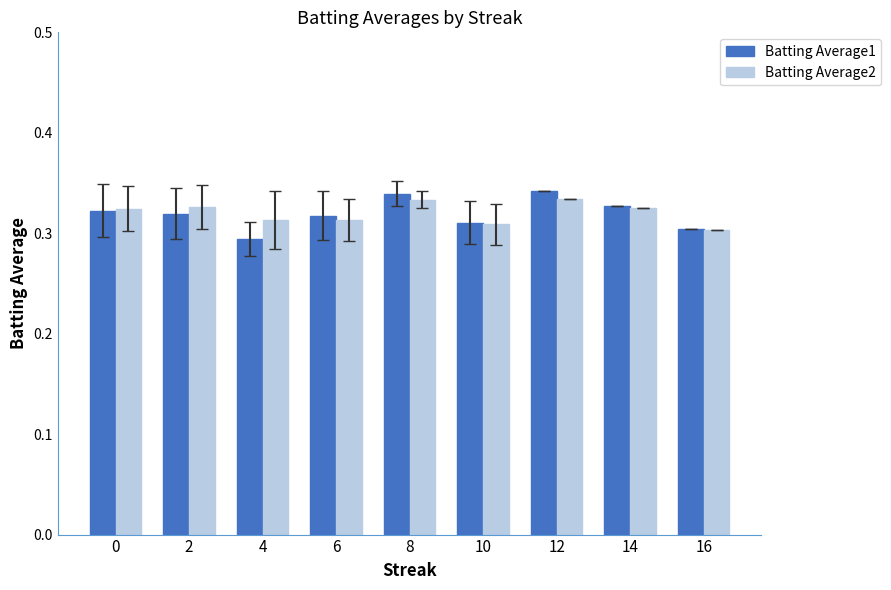

True or false: Batting Average1 has a value of 0.5 at 14.

False